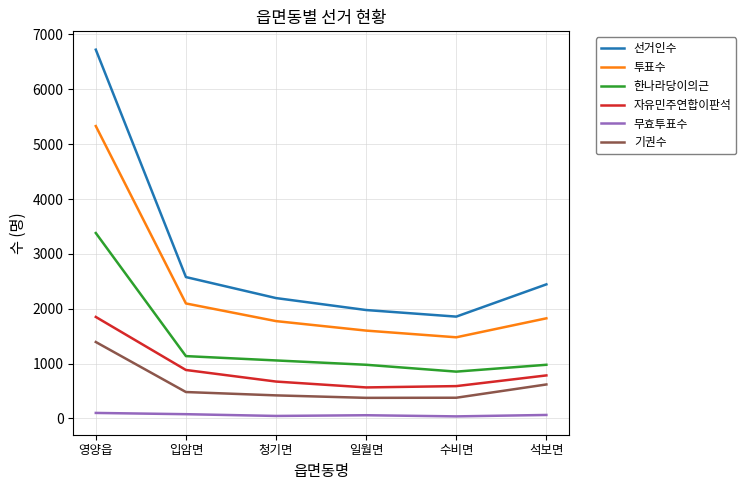

Is the value of 기권수 at 석보면 greater than the value of 무효투표수 at 석보면?

Yes